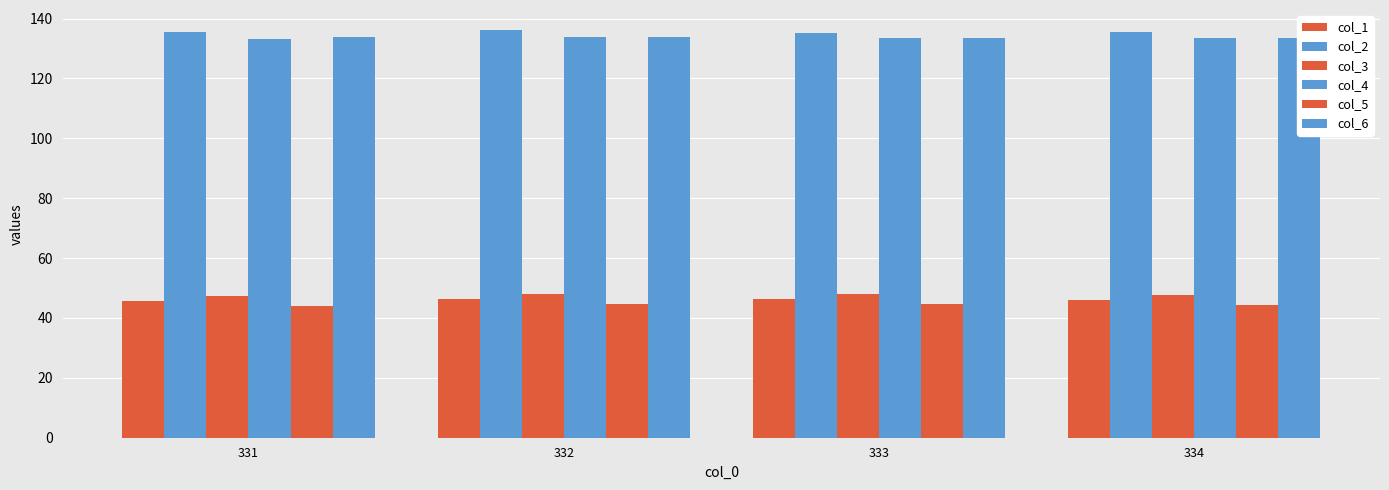

Reading left to right, list all the values displayed in this chart.

col_1: 331=45.6	332=46.2	333=46.2	334=46.1
col_2: 331=135.5	332=136.1	333=135.1	334=135.5
col_3: 331=47.3	332=48.1	333=47.9	334=47.6
col_4: 331=133.1	332=133.8	333=133.5	334=133.6
col_5: 331=44.0	332=44.7	333=44.6	334=44.2
col_6: 331=133.9	332=133.8	333=133.5	334=133.6